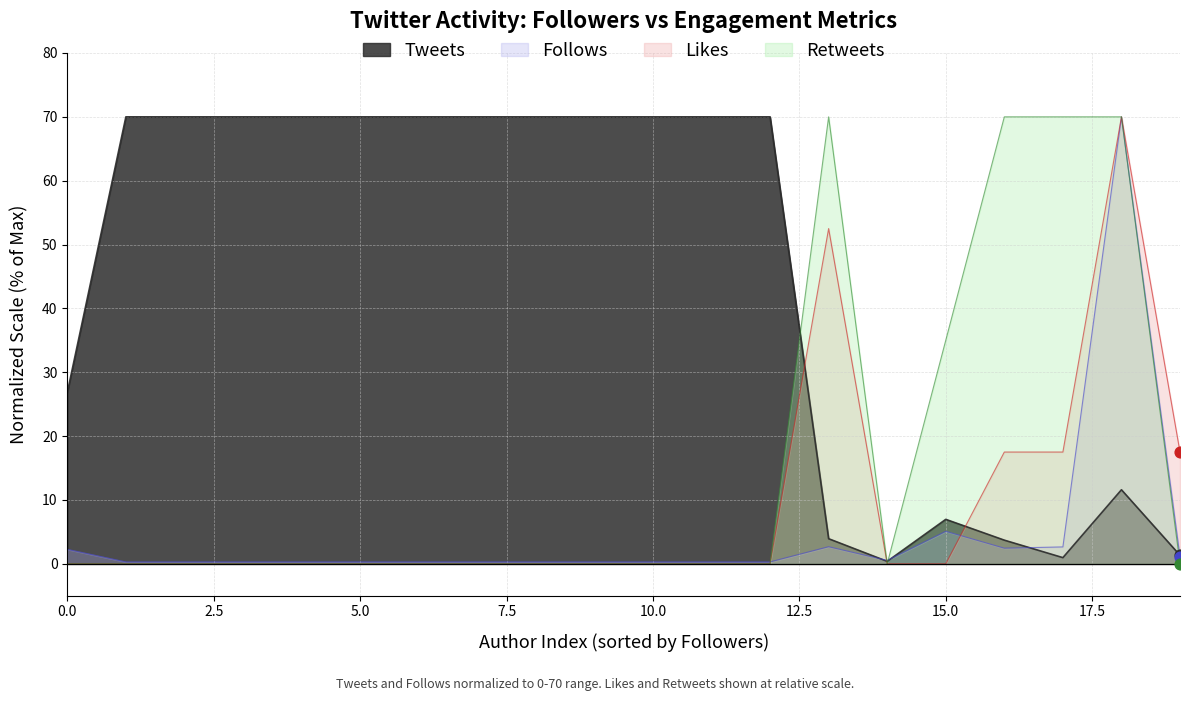

At which category is the sum across all series the highest?

103779